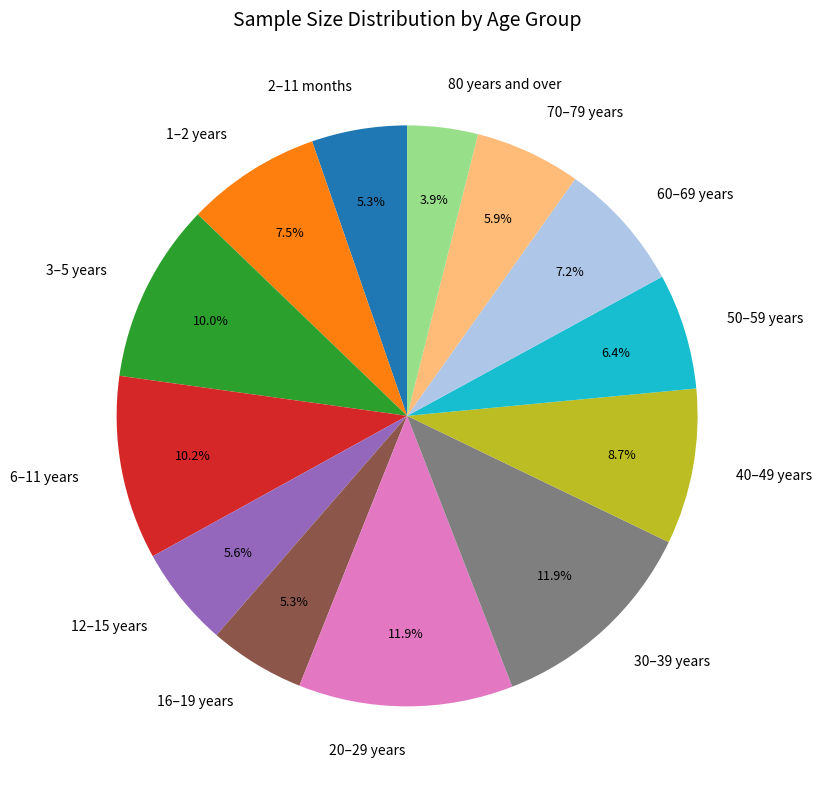

To the nearest percent, what percentage of the pie is 16–19 years?

5%